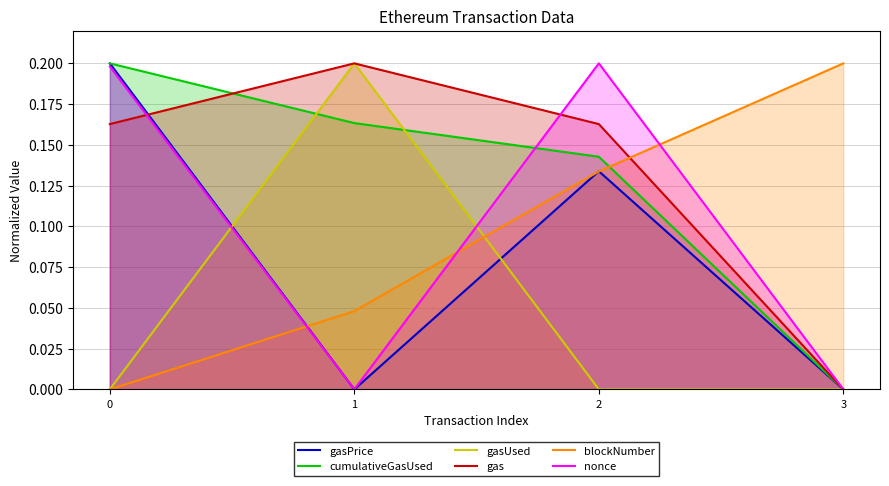

Does the chart display data point markers on the line(s)?

No